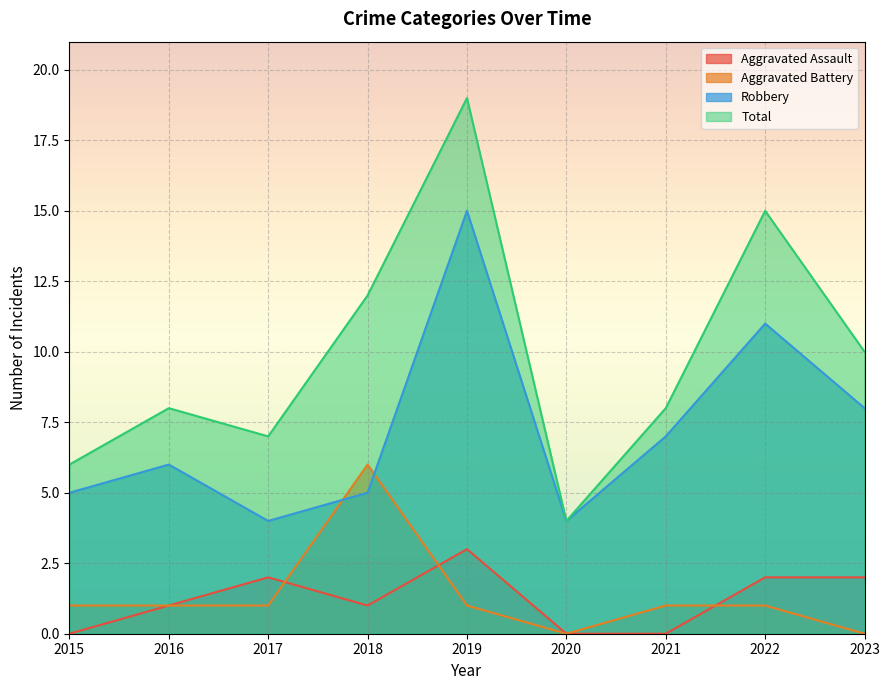

Does the chart display data point markers on the line(s)?

No